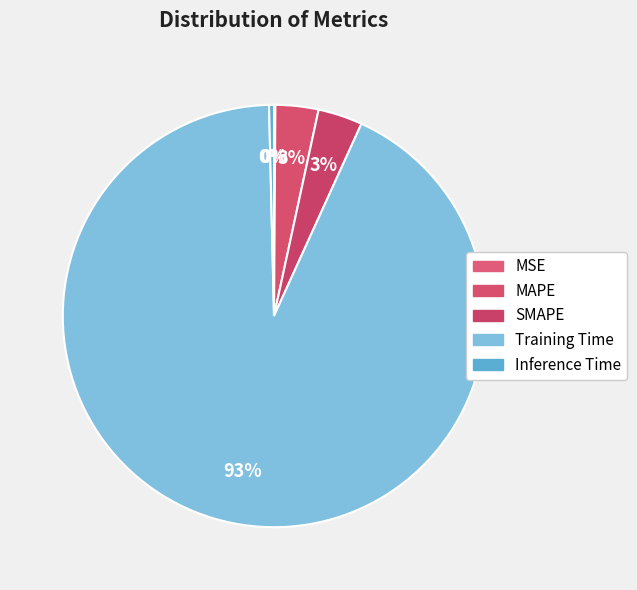

To the nearest percent, what is the combined percentage of MAPE and Inference Time?

4%